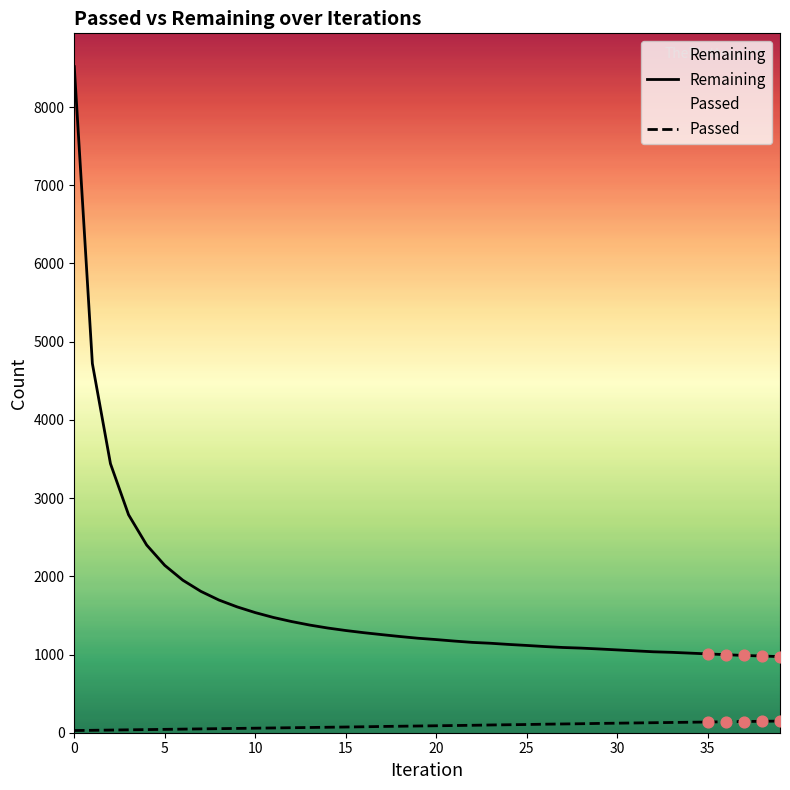

At how many categories does at least one series exceed 8365?

1